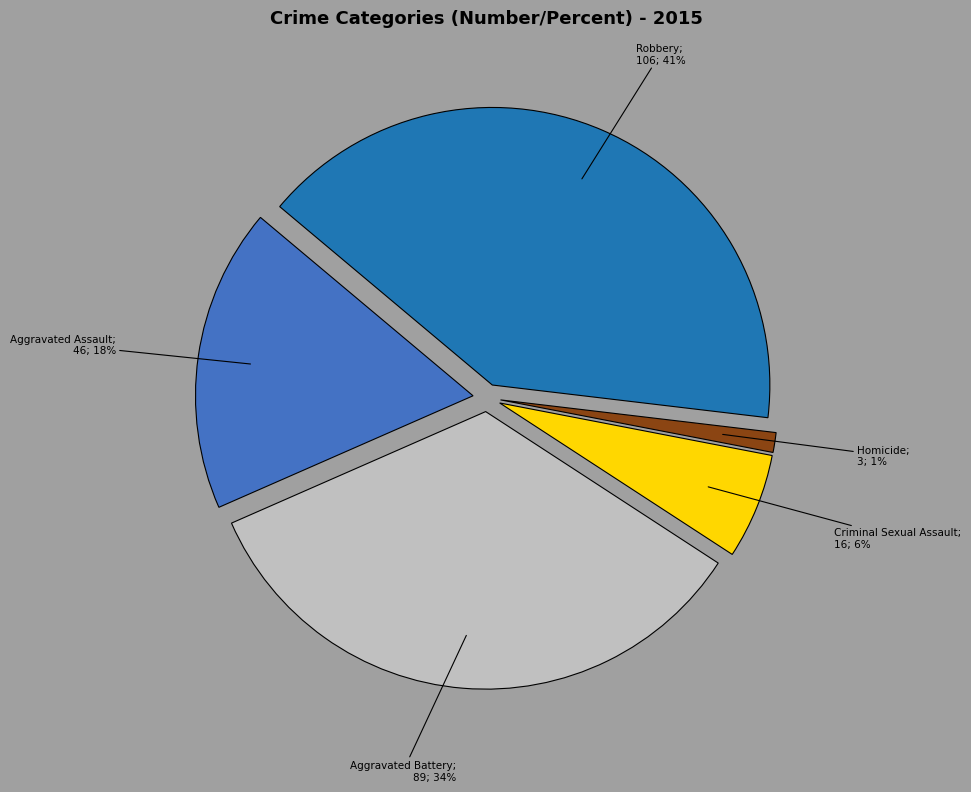

To the nearest percent, what is the average slice percentage?

20%